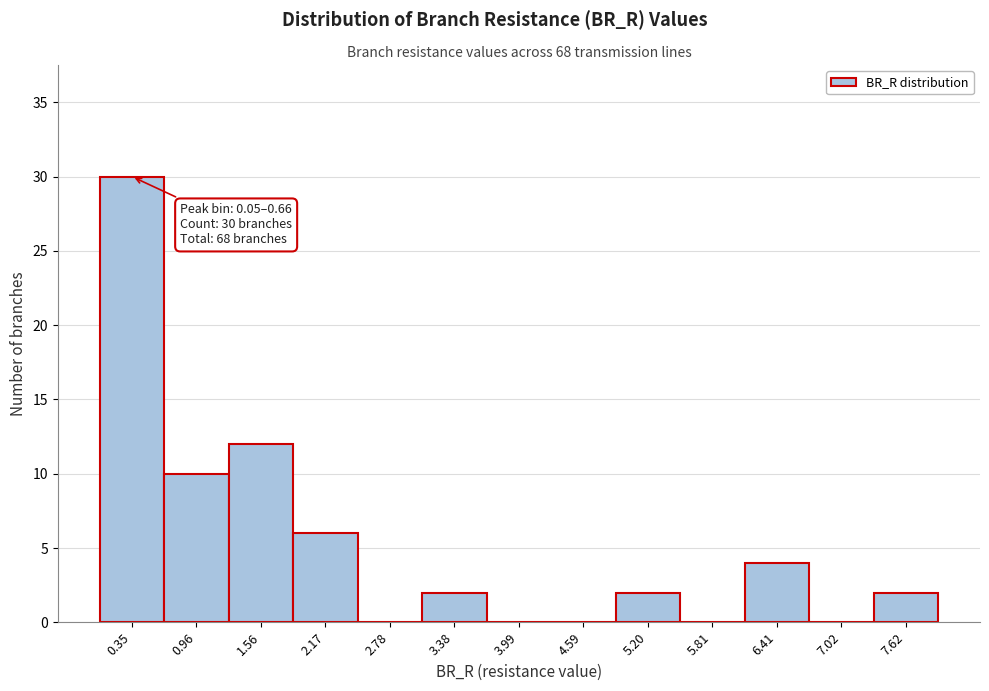

Over which range of the x-axis is the bar tallest?

0.0 to 0.7